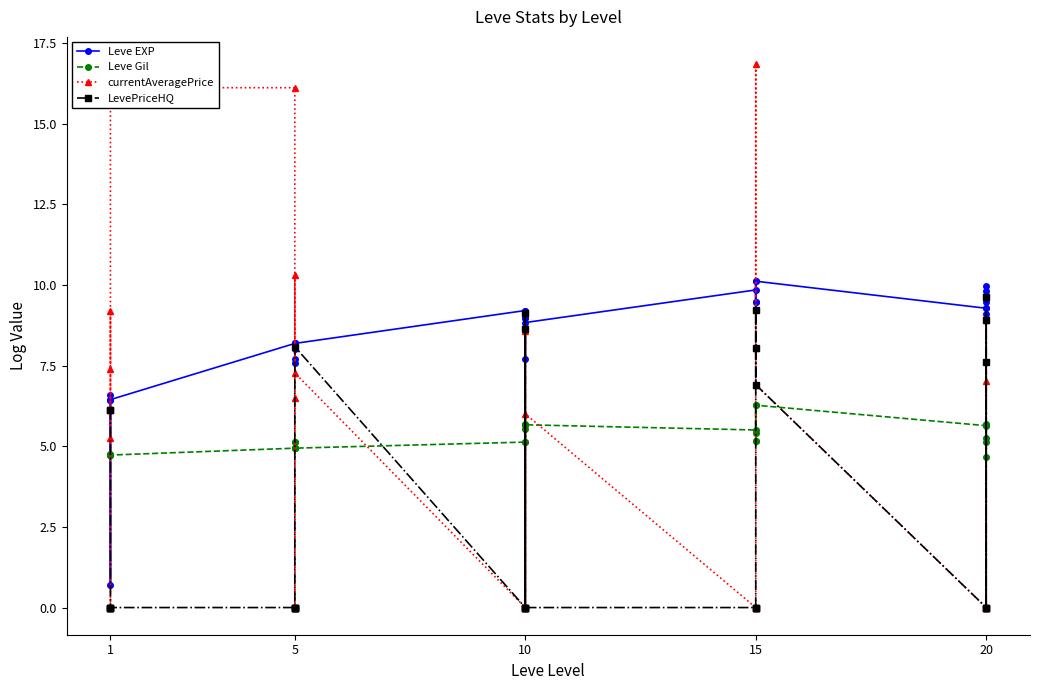

What is the difference between the maximum and minimum values in the Leve Gil series?

1.6